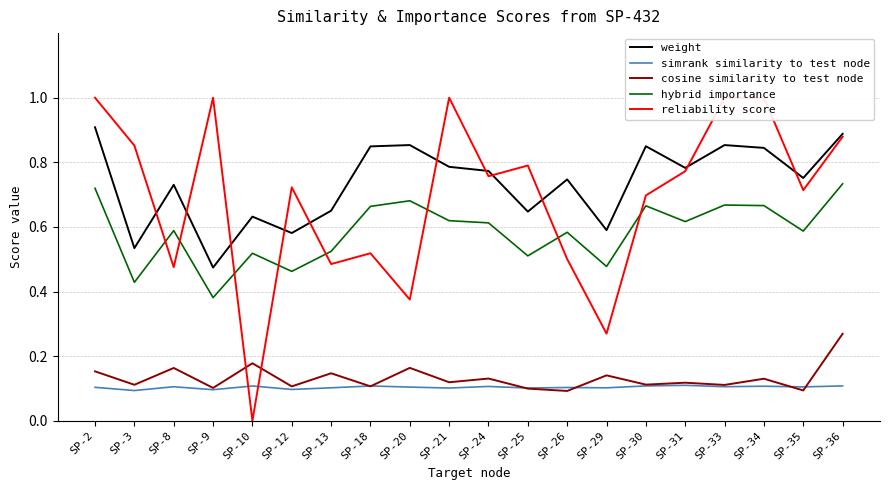

How many series are shown in this chart?

5